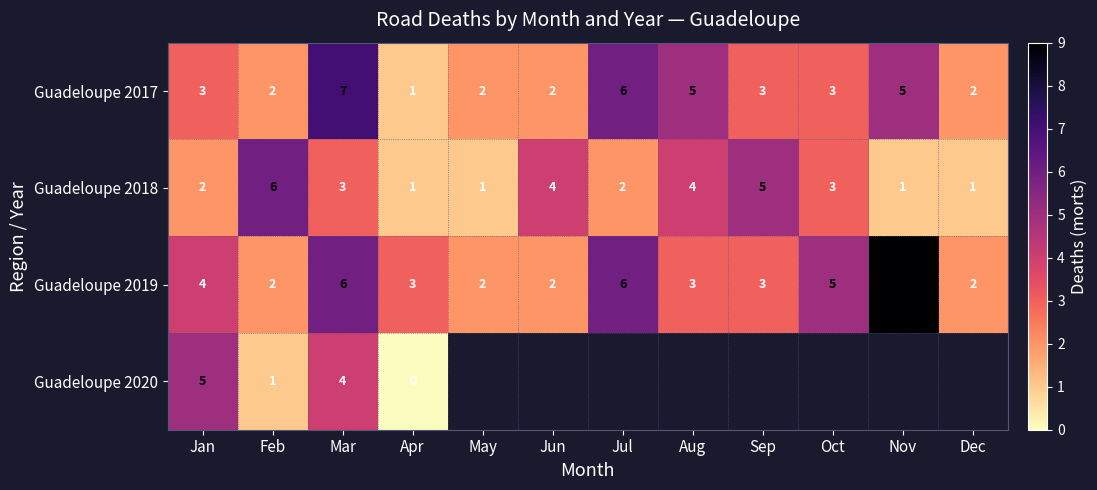

What is the difference between the maximum and minimum values in the Guadeloupe 2017 series?

6